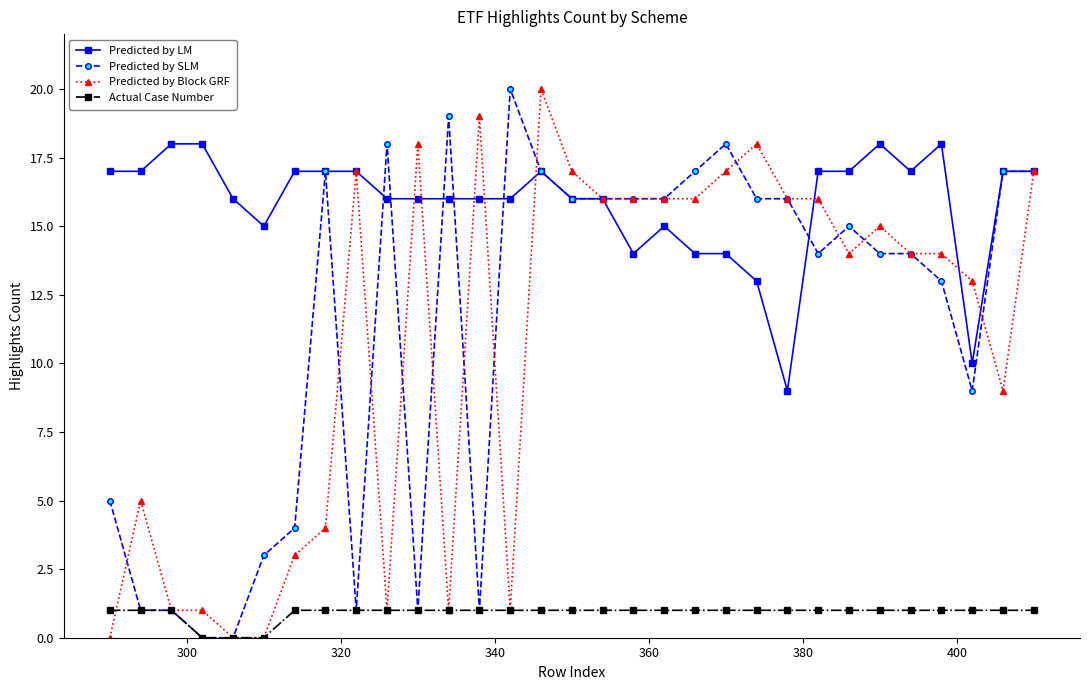

What are all the series names shown in the legend?

Predicted by LM, Predicted by SLM, Predicted by Block GRF, Actual Case Number